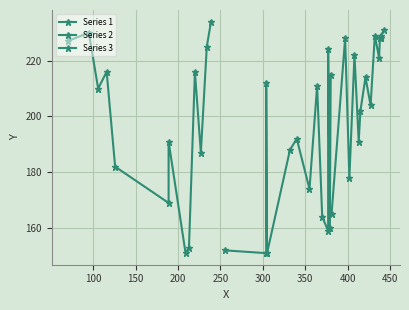

How many data points are less than 210?

20